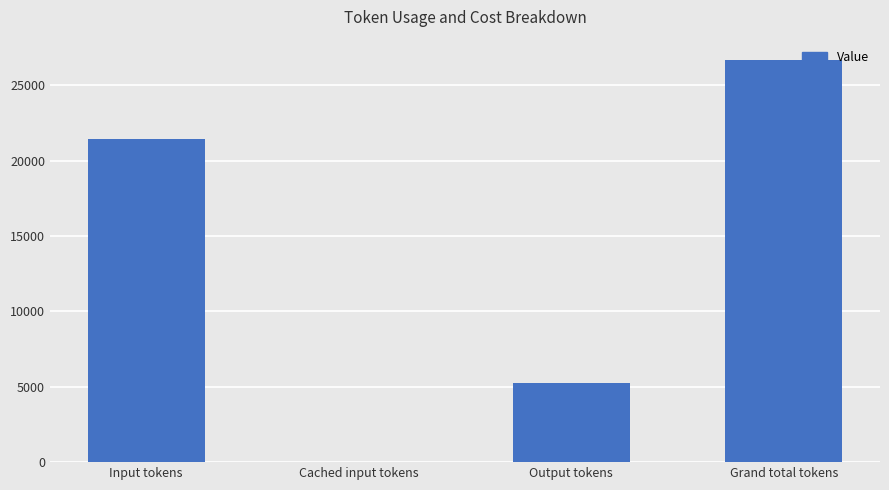

True or false: the data shows 31292 at Input tokens.

False